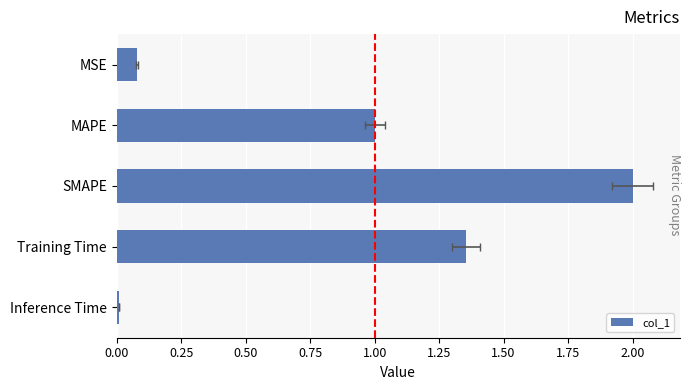

Does the chart contain any negative values?

No